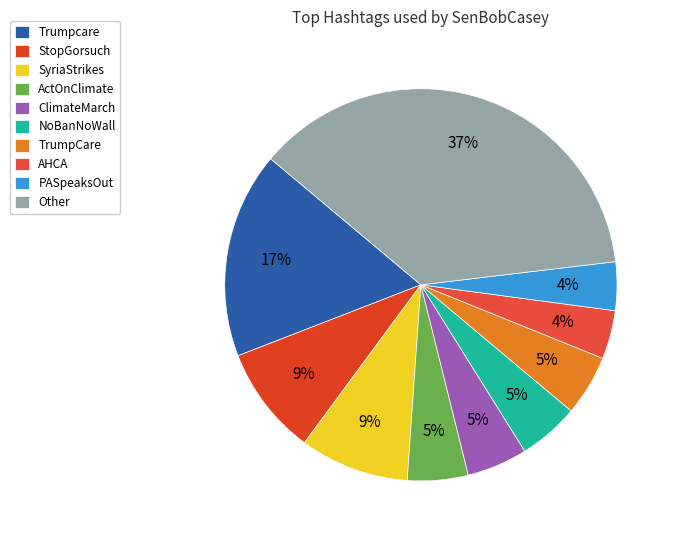

What is the largest slice in the pie chart?

Other